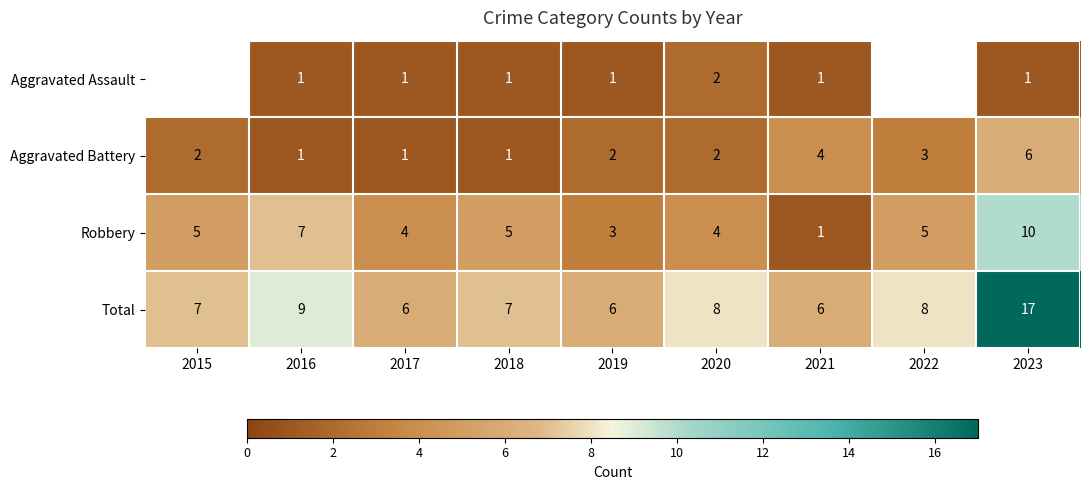

Read the Robbery value at 2017.

4